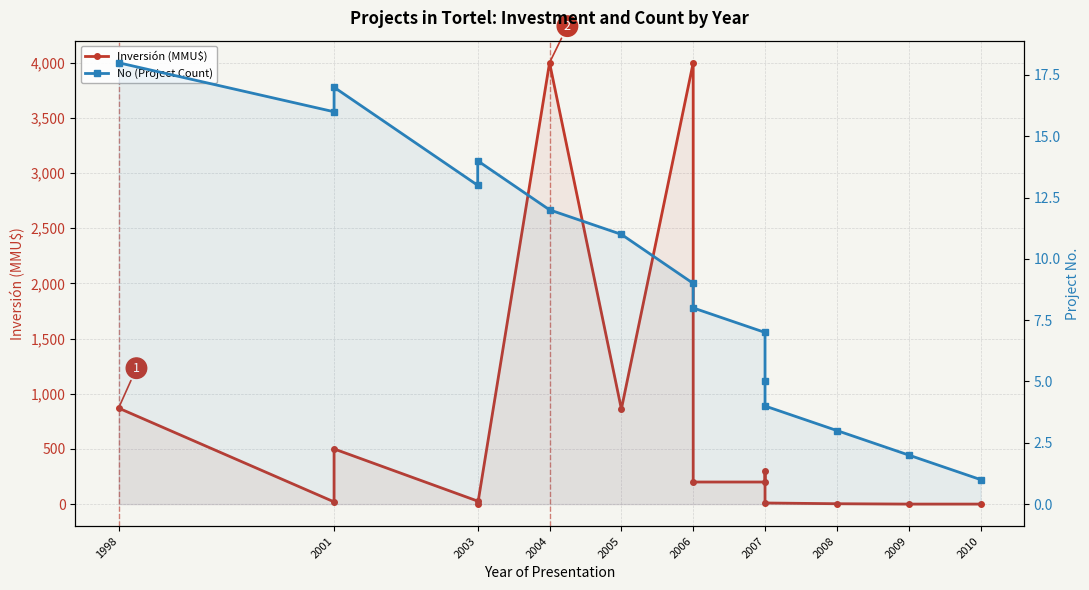

Which series changed the most between 2007 and 2009?

Inversión (MMU$)